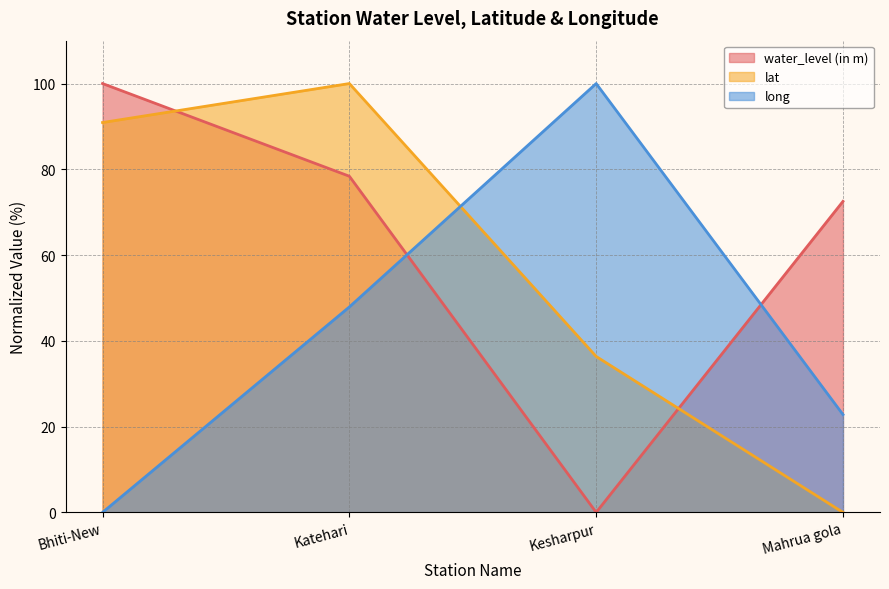

What are all the series names shown in the legend?

water_level (in m), lat, long